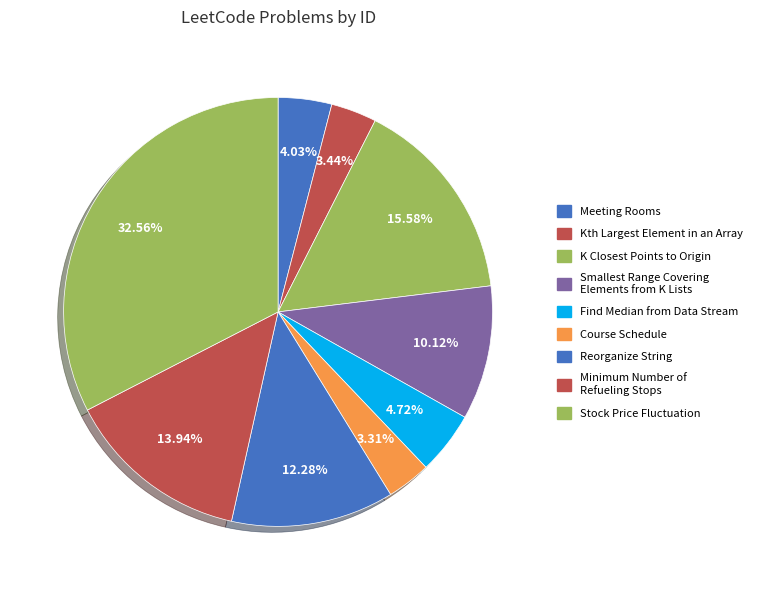

To the nearest percent, what percentage of the pie is Reorganize String?

12%